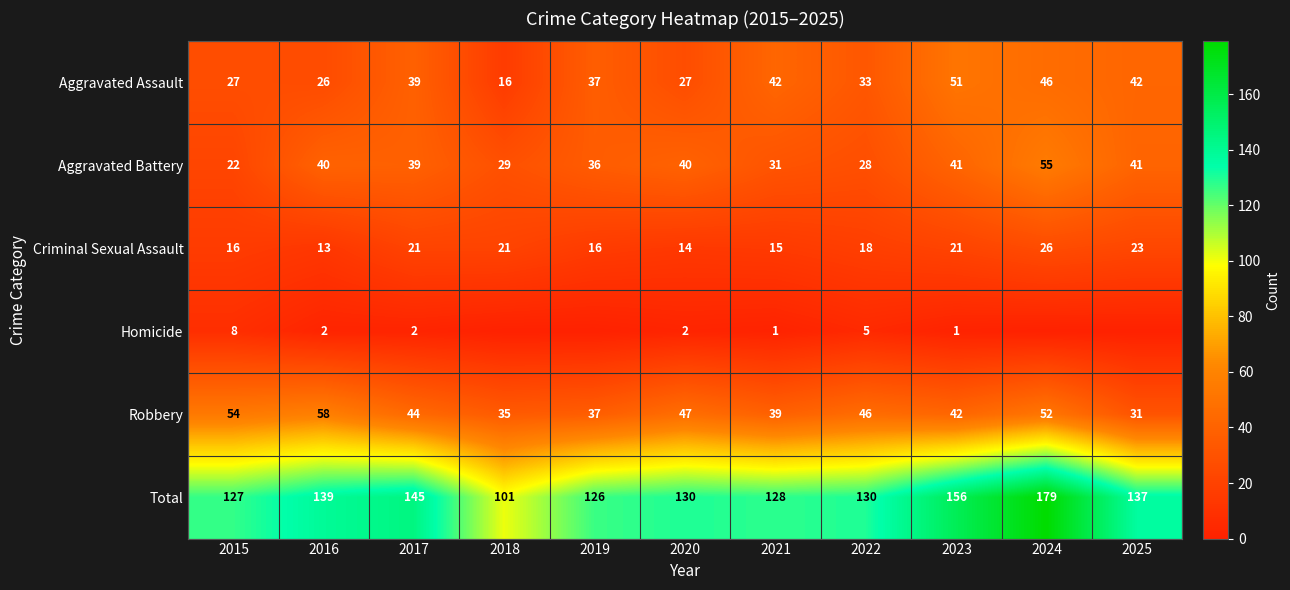

What is the spread (max minus min) of values at 2020?

128